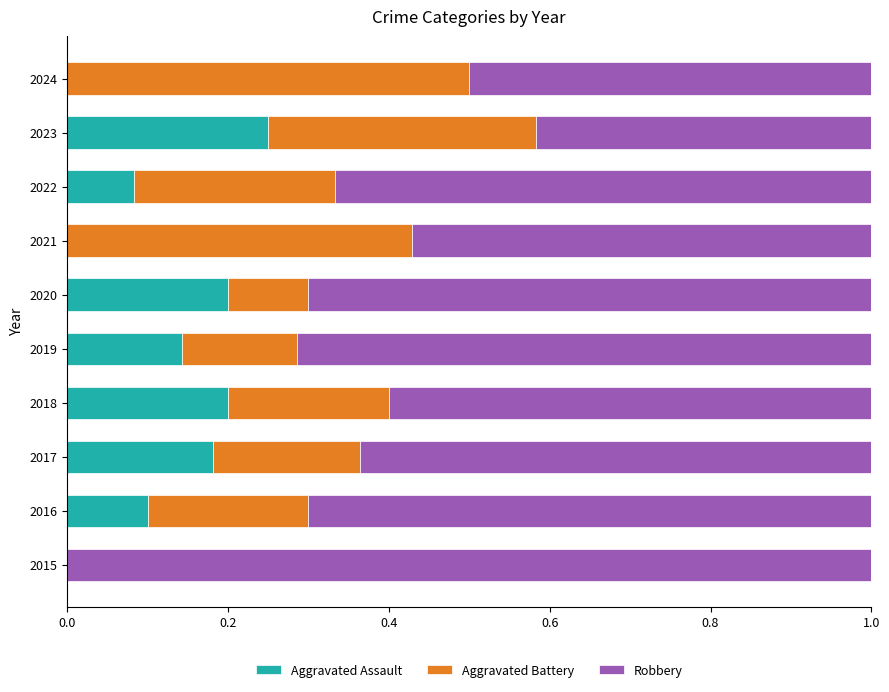

What is the total value across all series at 2022?

1.0